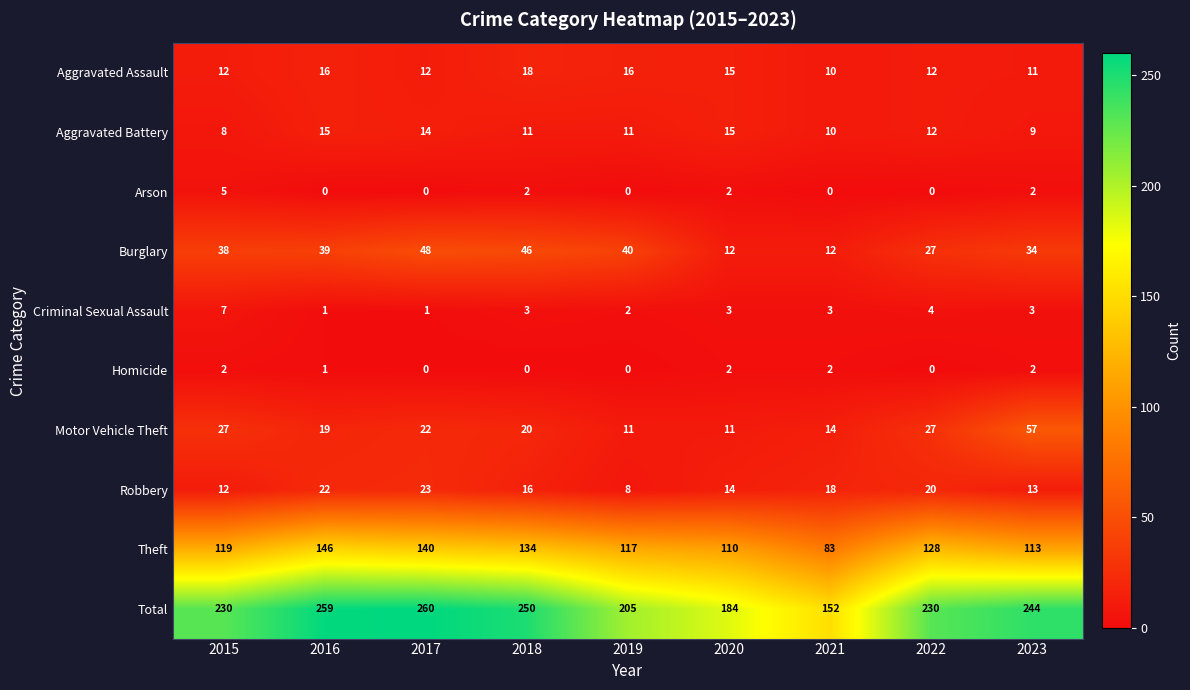

List the series in order of their peak value, lowest first.

Homicide, Arson, Criminal Sexual Assault, Aggravated Battery, Aggravated Assault, Robbery, Burglary, Motor Vehicle Theft, Theft, Total